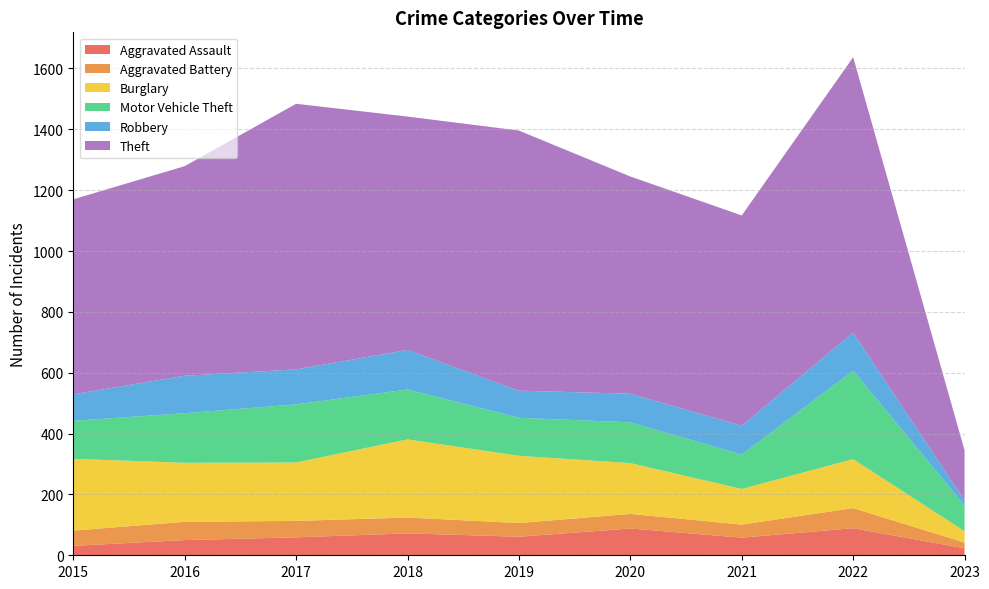

Reading right to left, transcribe all the data shown in this chart.

Aggravated Assault: 2023=23	2022=89	2021=58	2020=88	2019=61	2018=72	2017=59	2016=50	2015=31
Aggravated Battery: 2023=19	2022=66	2021=43	2020=48	2019=45	2018=52	2017=54	2016=60	2015=50
Burglary: 2023=37	2022=161	2021=117	2020=167	2019=221	2018=257	2017=192	2016=194	2015=236
Motor Vehicle Theft: 2023=85	2022=291	2021=113	2020=134	2019=125	2018=164	2017=191	2016=163	2015=125
Robbery: 2023=17	2022=125	2021=95	2020=94	2019=89	2018=130	2017=115	2016=123	2015=87
Theft: 2023=164	2022=905	2021=691	2020=714	2019=855	2018=767	2017=873	2016=689	2015=641